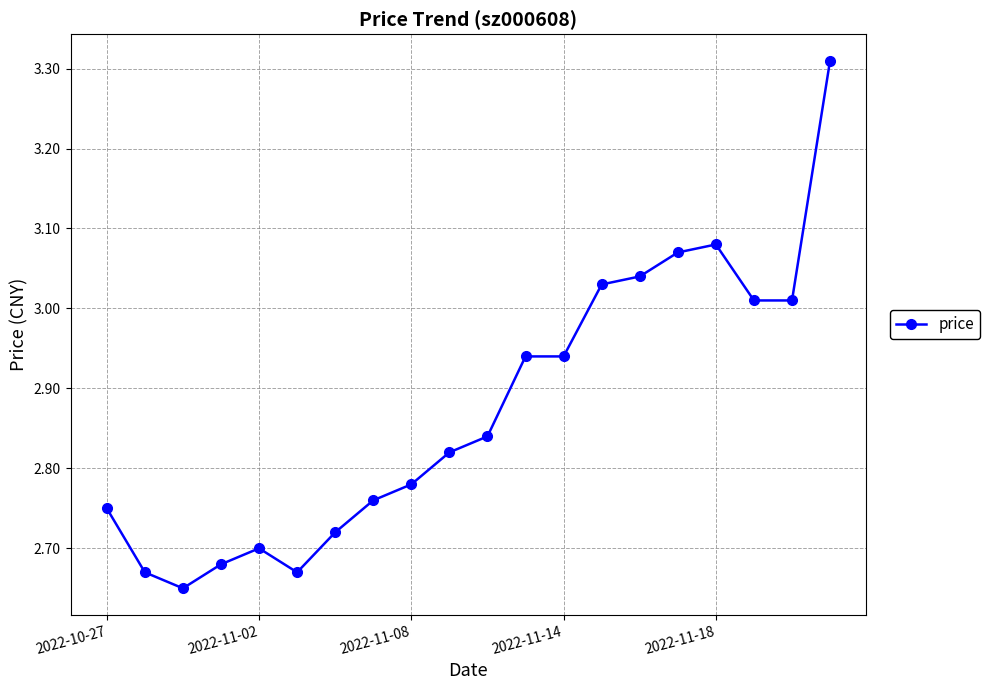

What is the sum of all values?

57.5